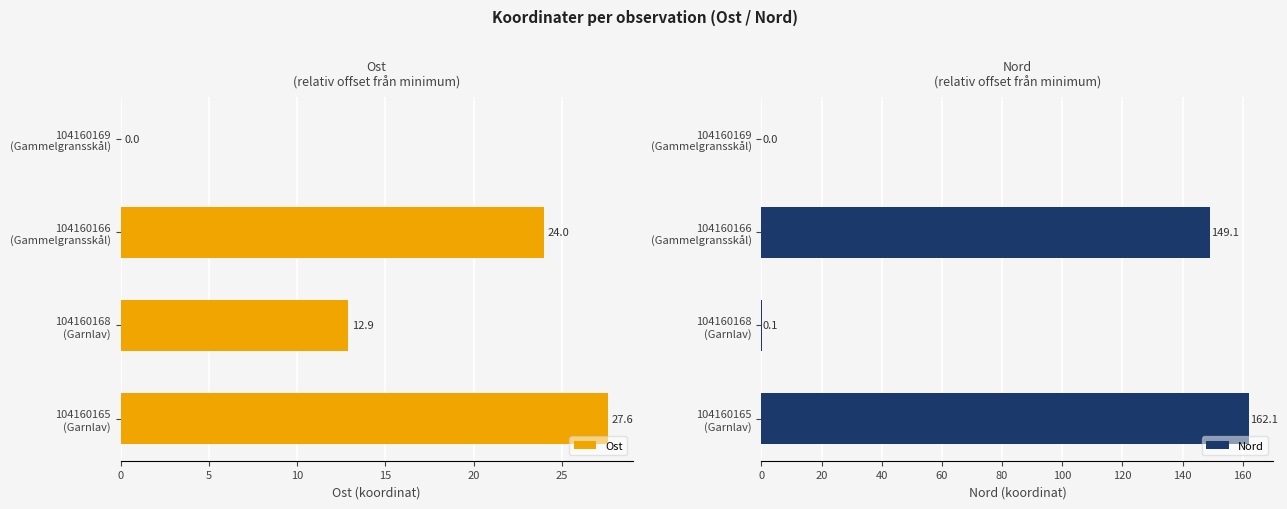

What is the sum of all Nord values?

311.3